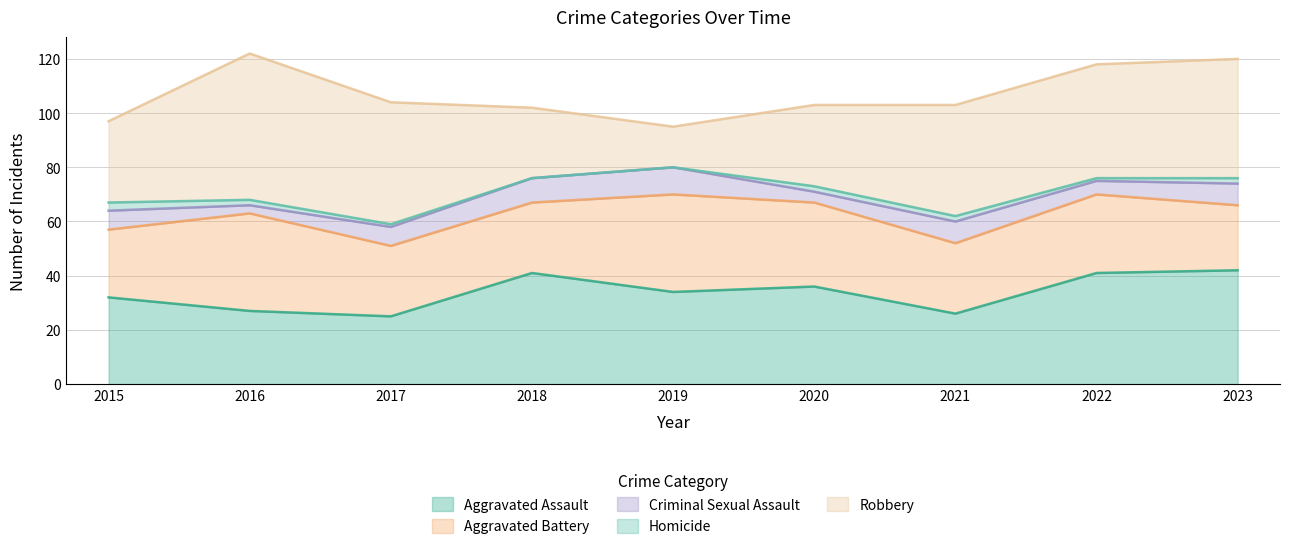

How many data points in Aggravated Assault are less than 34?

4